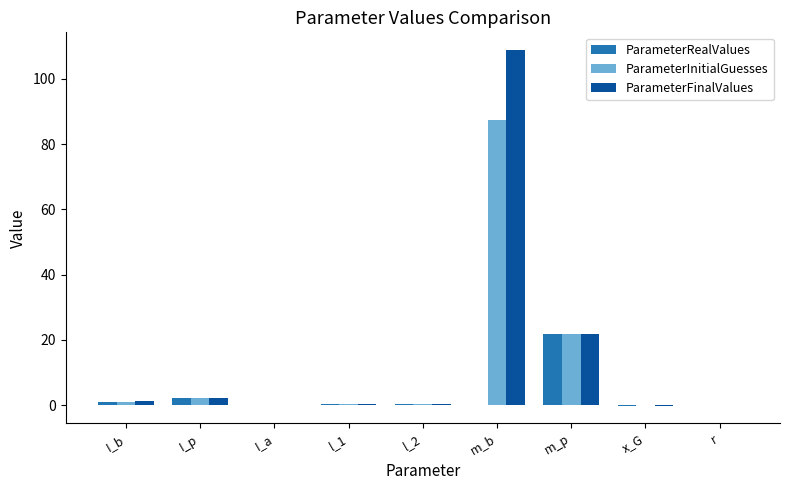

What is the greatest value displayed?

108.8